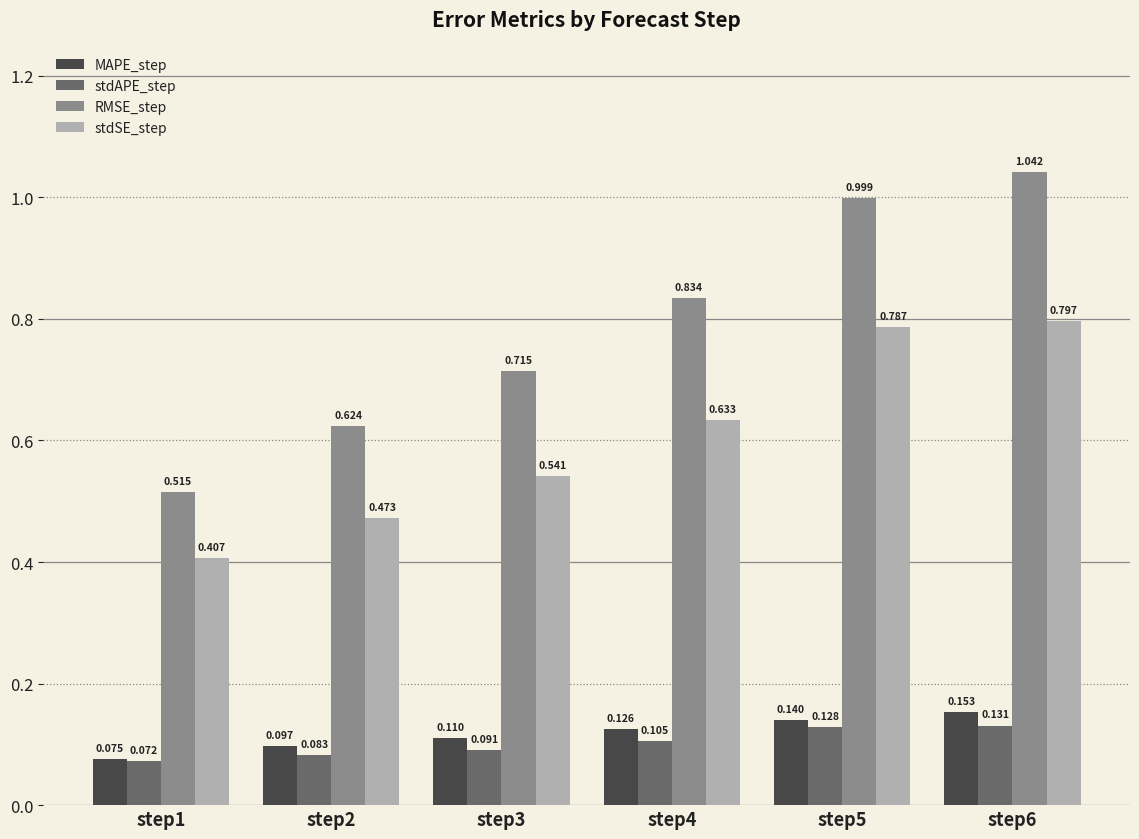

The stdSE_step series shows 1.4 at step6. True or false?

False